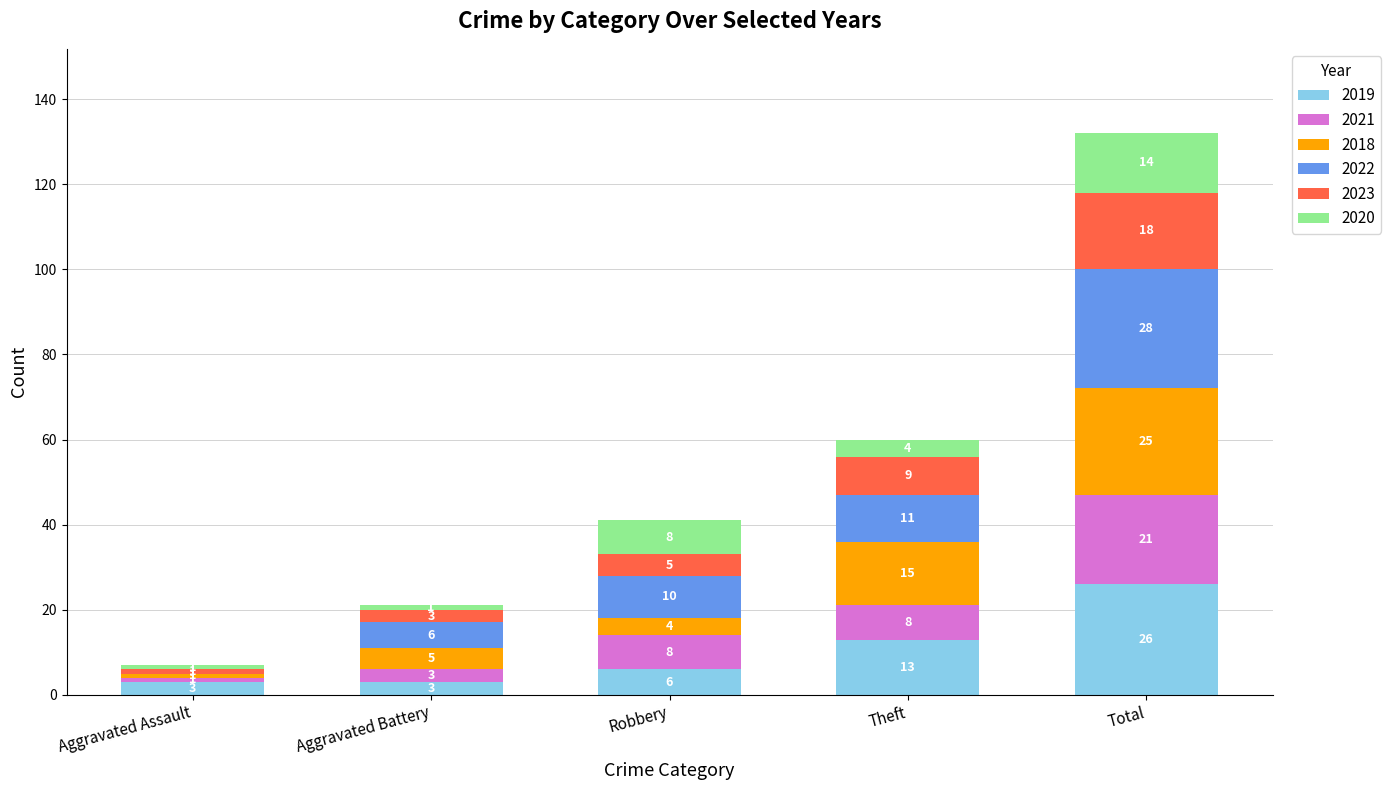

What value does the 2019 series have at Total, to the nearest 5?

25